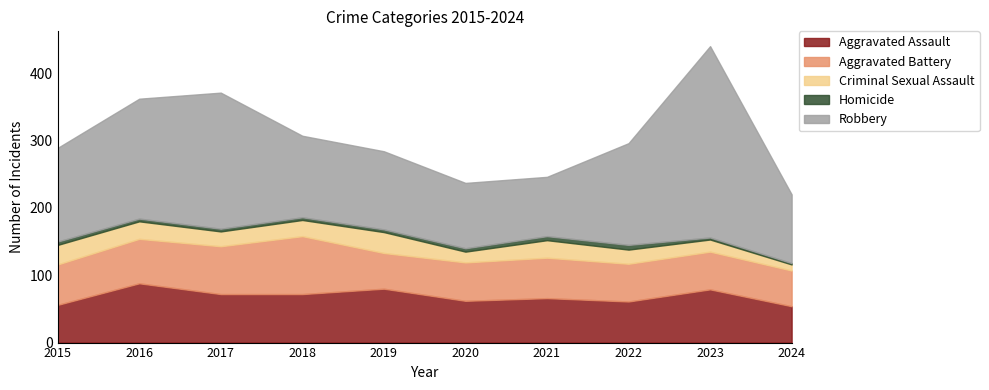

What is the sum of the Robbery values at 2021 and 2023?

372